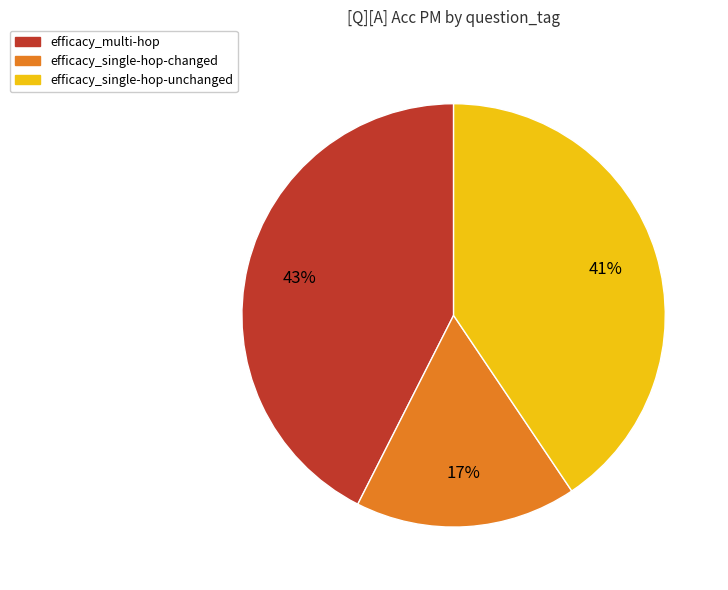

Is there a majority slice in this chart?

No